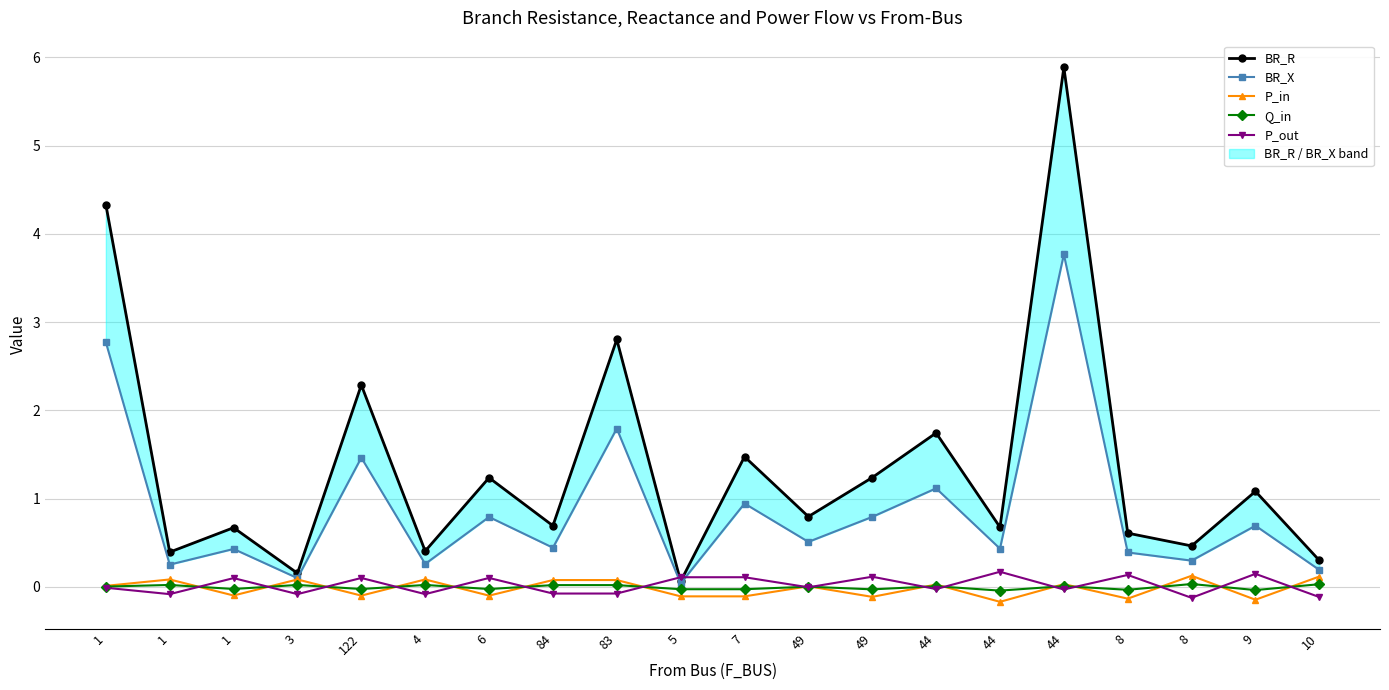

At which category is the sum across all series the highest?

44